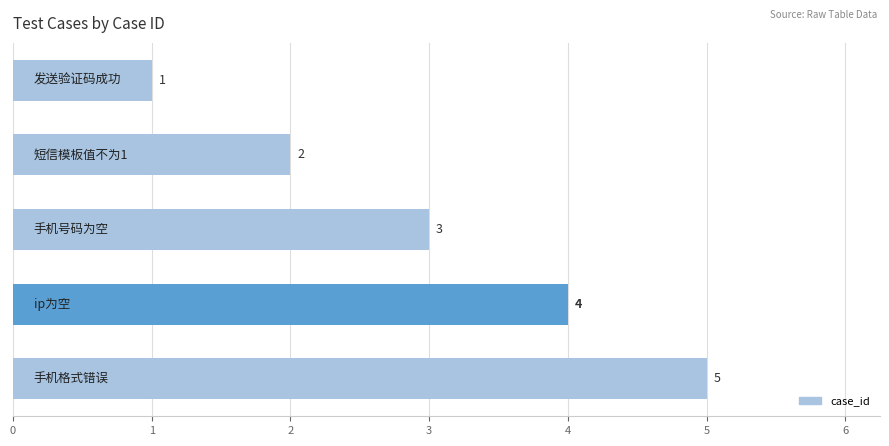

How many bars are there in total?

5